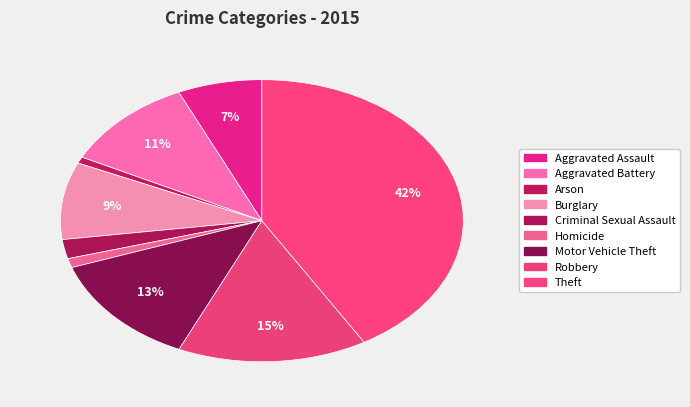

To the nearest percent, what percentage of the pie is Aggravated Assault?

7%